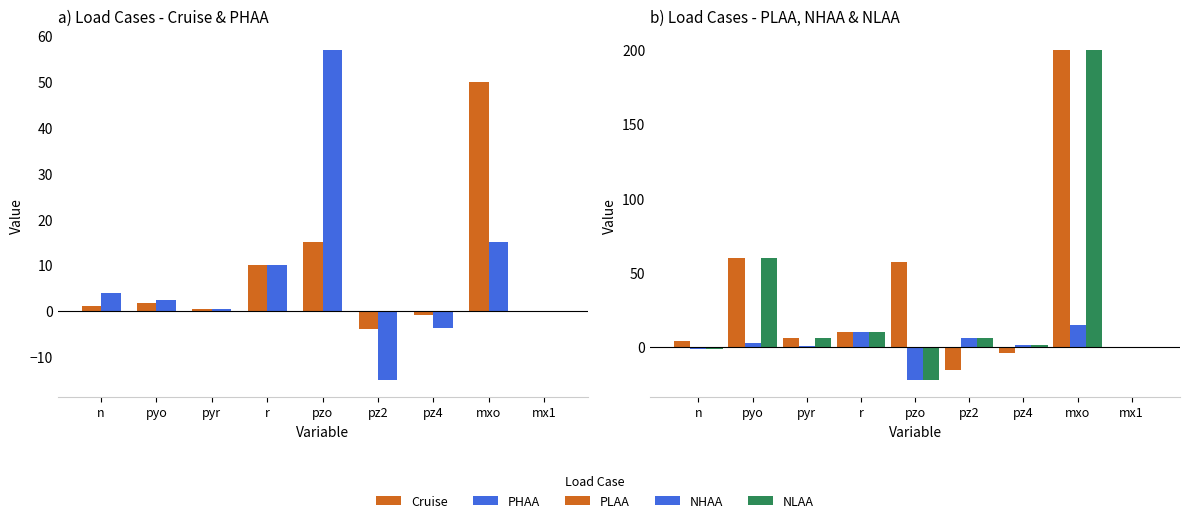

At which label does NHAA reach its minimum?

pzo